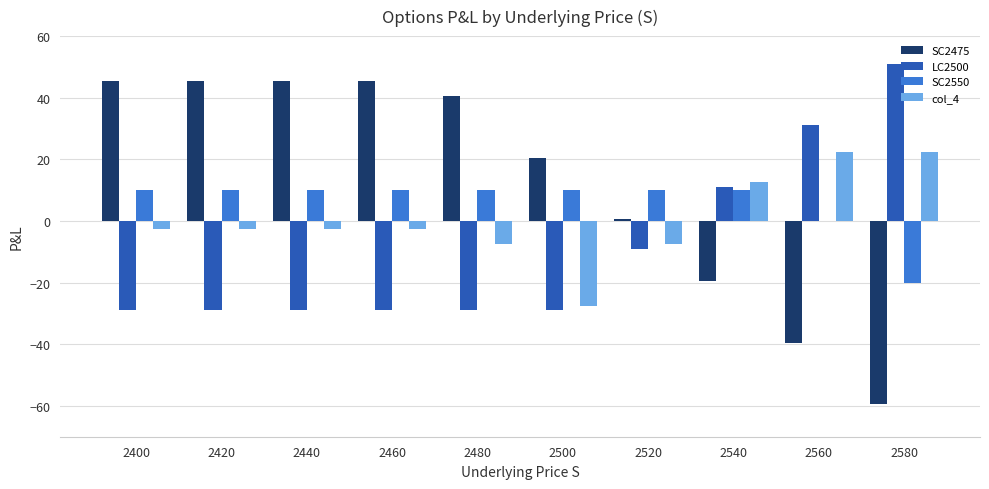

The value of SC2550 at 2580 is -8.0. True or false?

False